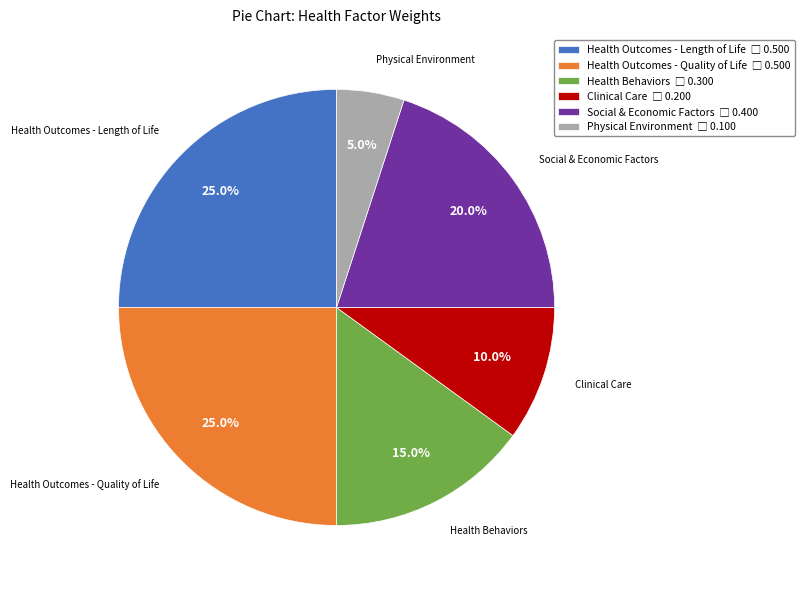

Does Health Outcomes - Length of Life account for over 50% of the chart?

No